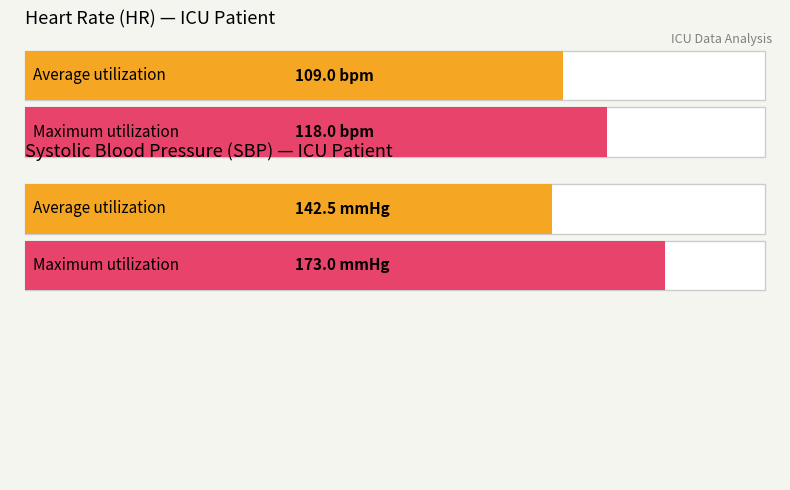

List the series in order of their peak value, highest first.

SBP, HR